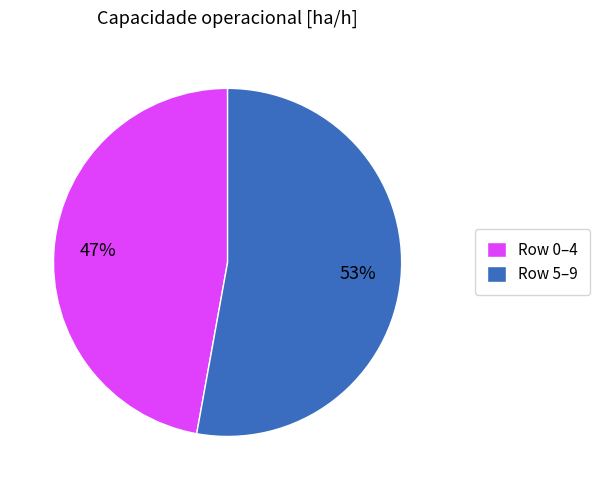

Which slice is the largest?

Row 5–9